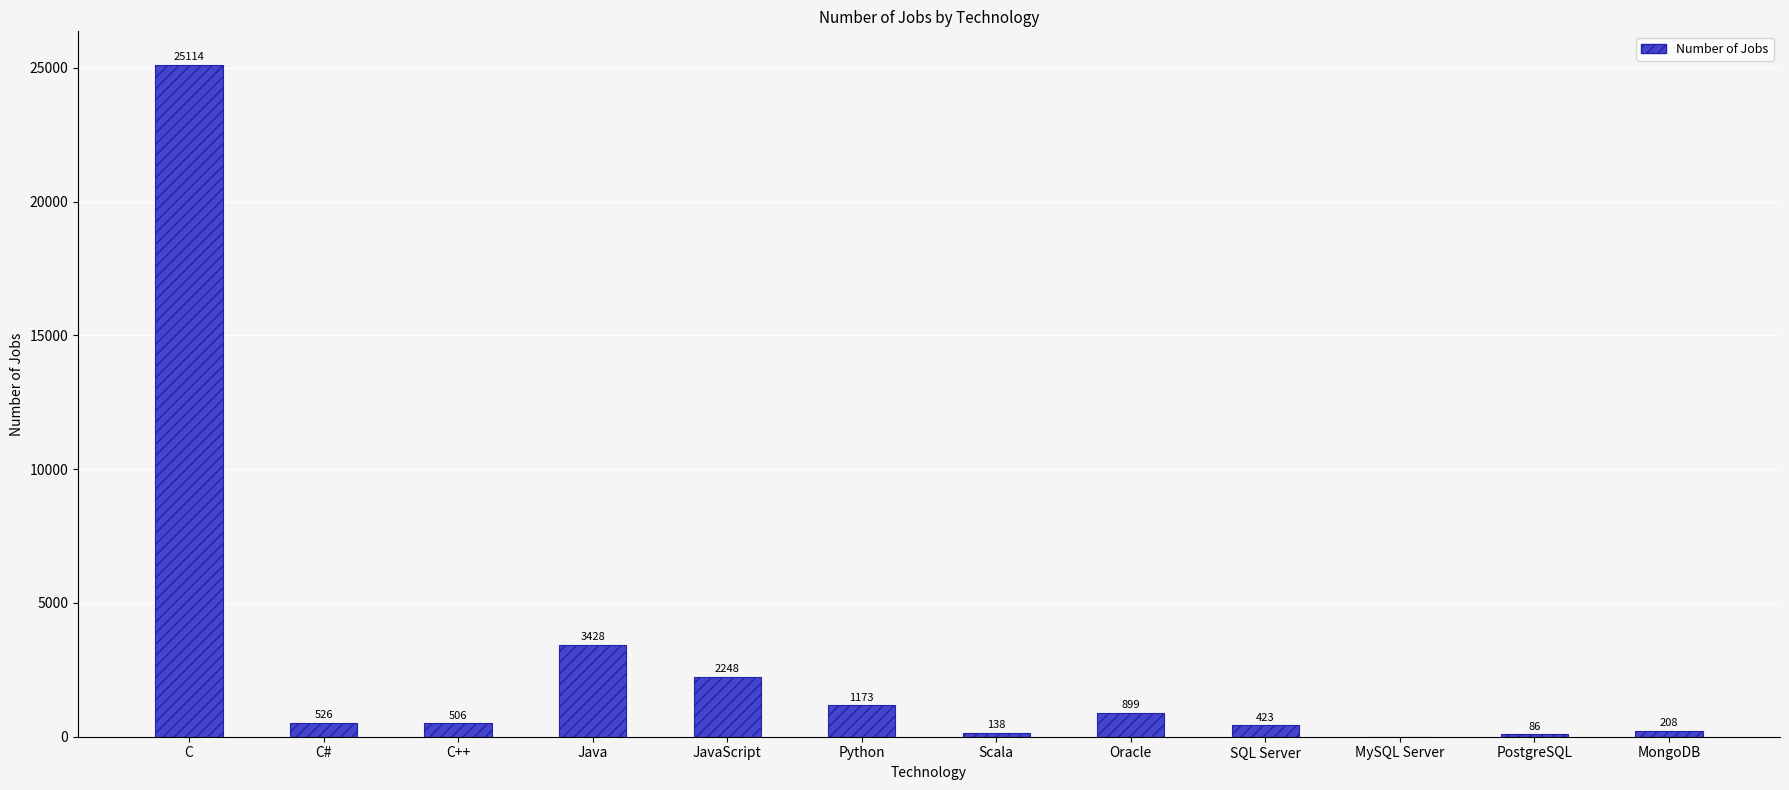

The value at C is 25114. True or false?

True